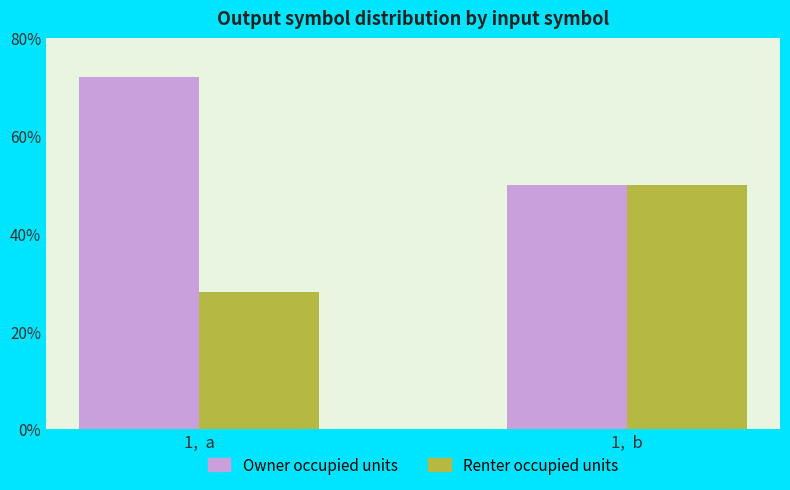

How many bars are there in each group?

2